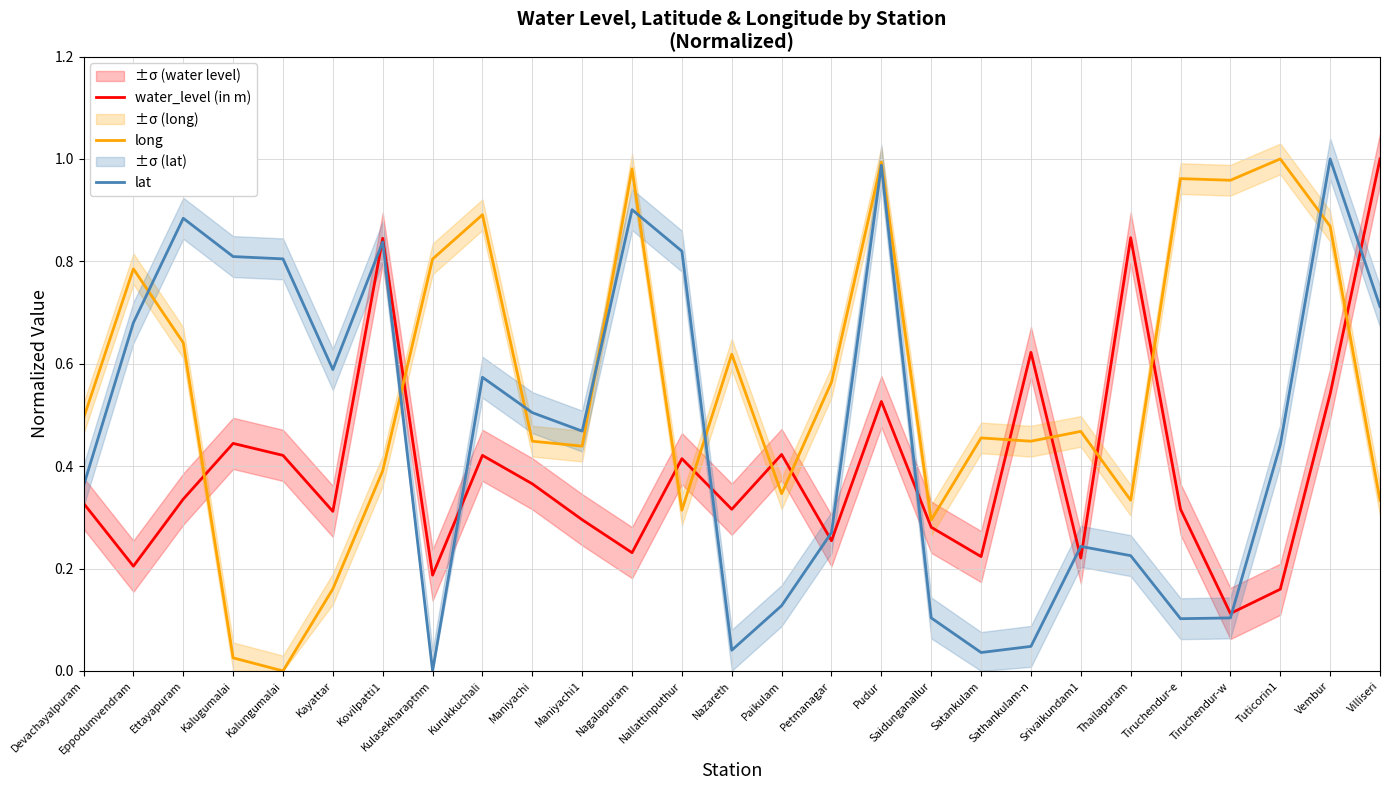

Which label corresponds to the largest value in the chart?

Villiseri